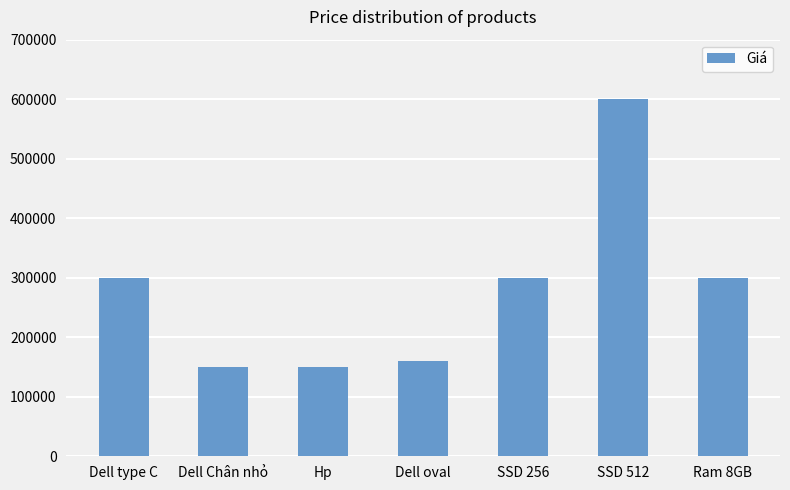

What is the sum of all values?

1960000